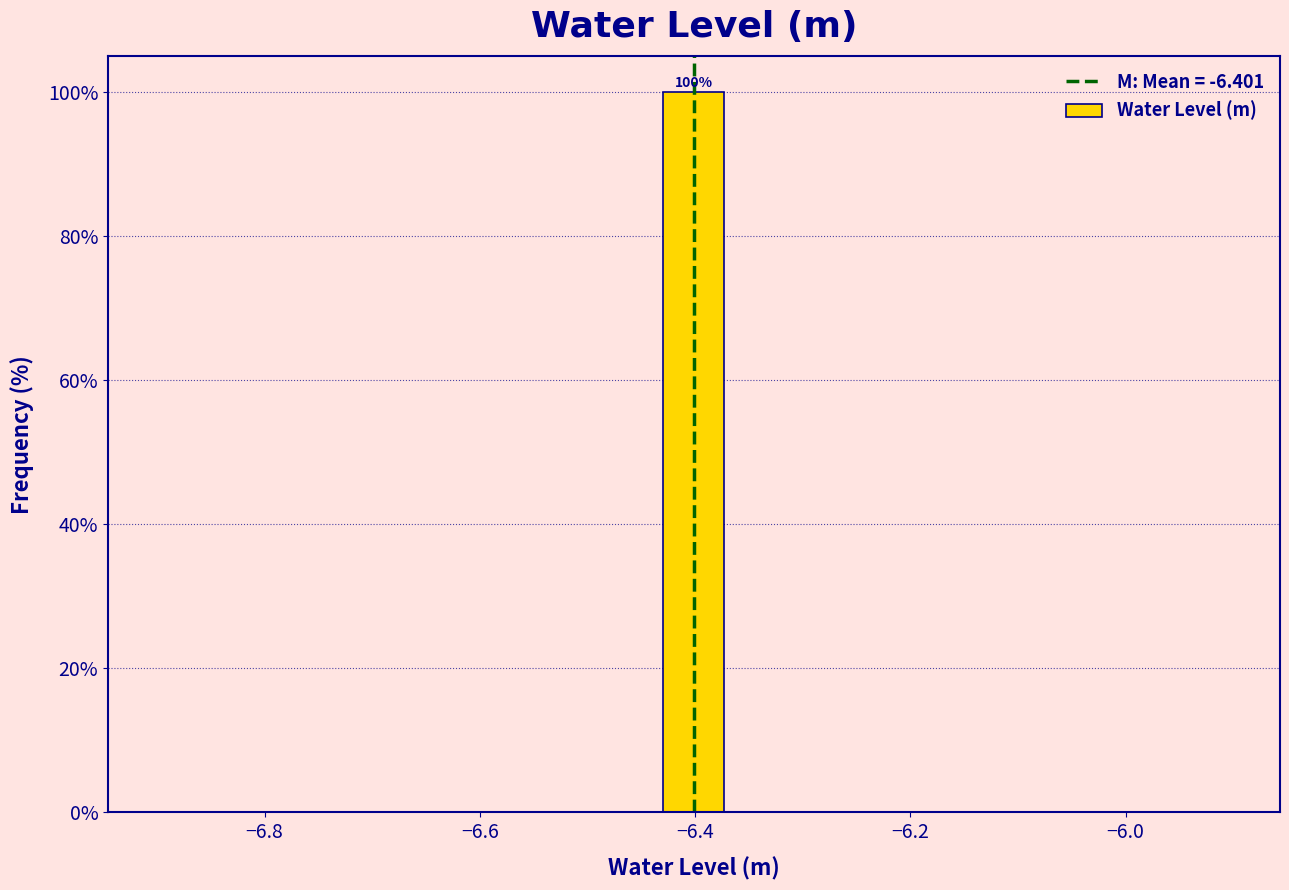

Read against the x-axis, roughly where is the centre of the tallest bar?

-6.40